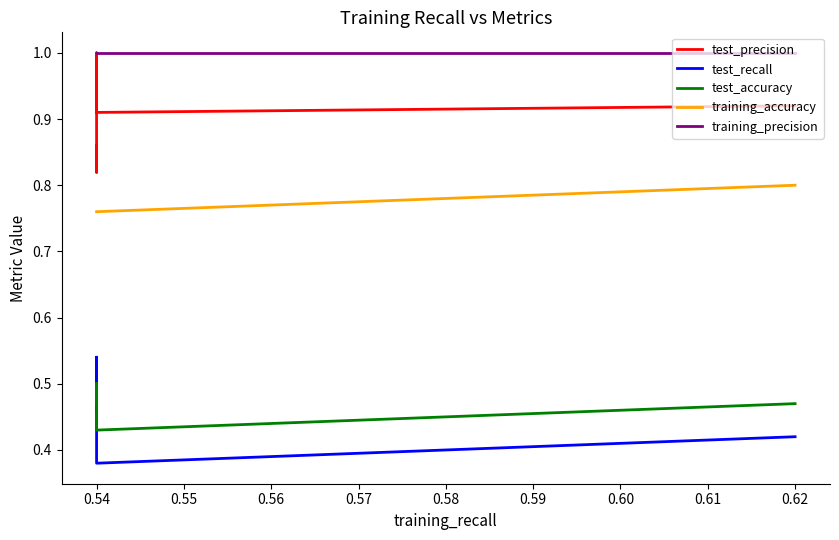

Between 0.62 and 0.54, which series saw the biggest shift?

test_recall